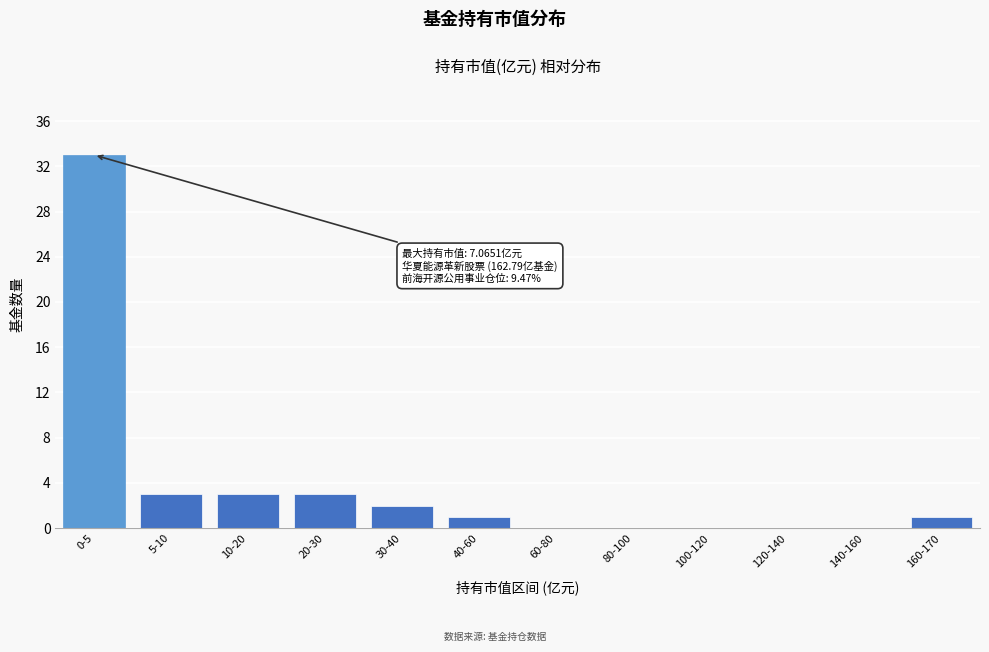

Reading right to left, transcribe all the data shown in this chart.

160-170=1	140-160=0	120-140=0	100-120=0	80-100=0	60-80=0	40-60=1	30-40=2	20-30=3	10-20=3	5-10=3	0-5=33